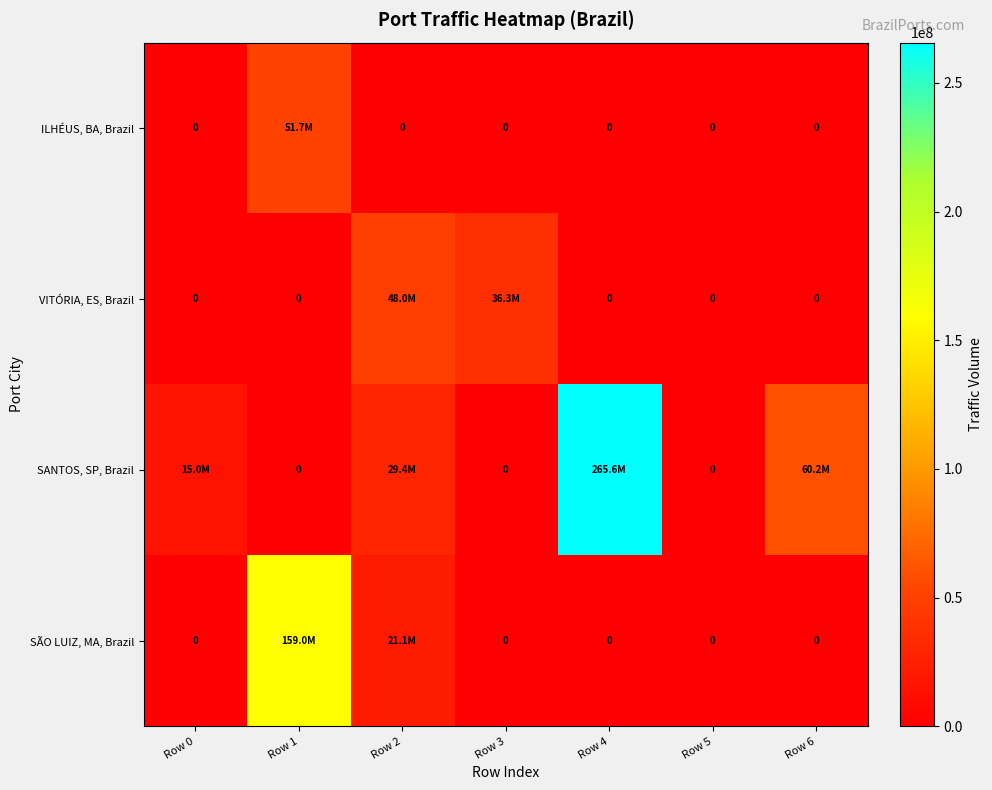

Rank the series by their maximum value, from highest to lowest.

SANTOS, SP, Brazil, SÃO LUIZ, MA, Brazil, ILHÉUS, BA, Brazil, VITÓRIA, ES, Brazil